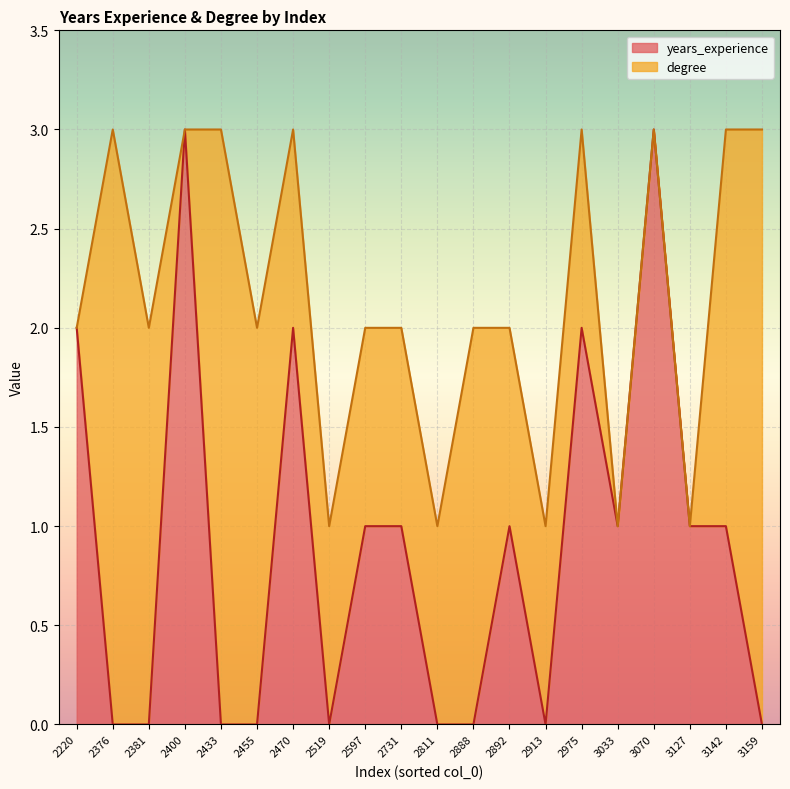

The value of degree at 2731 is 2.5. True or false?

False